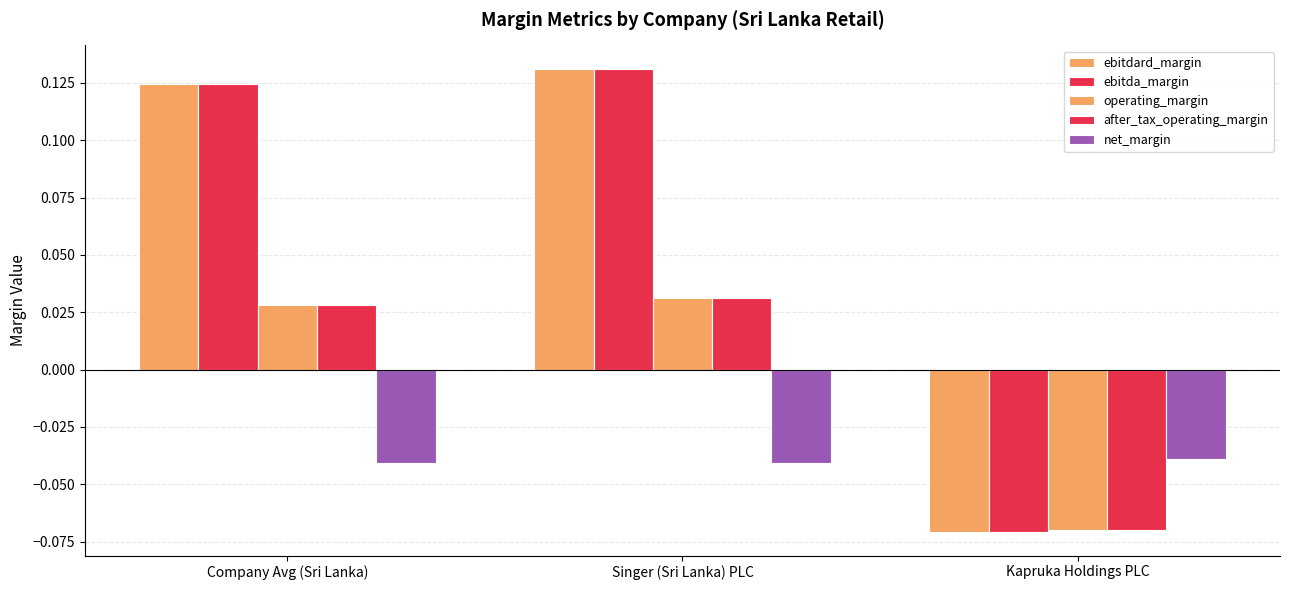

How many bars are there in total?

15